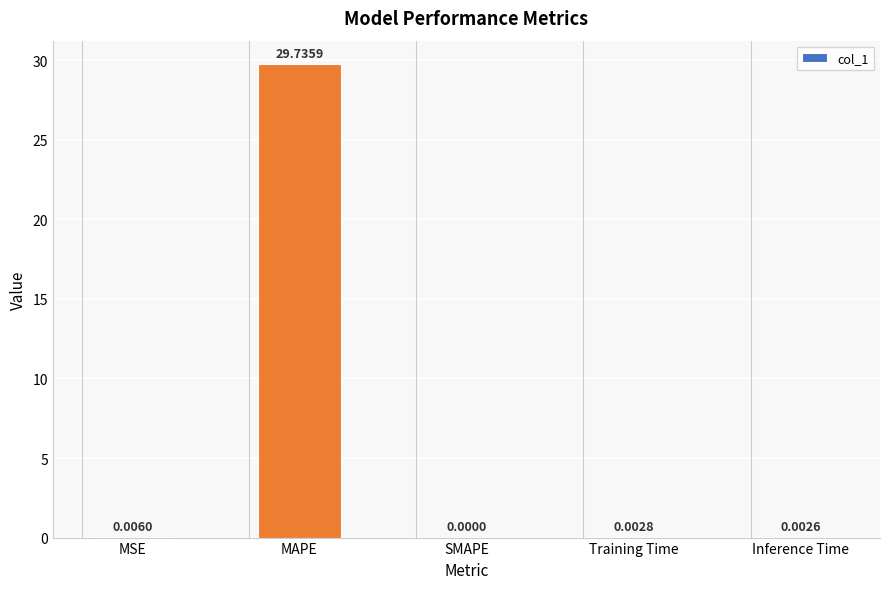

Is it true that the value at Inference Time is 0.0?

True